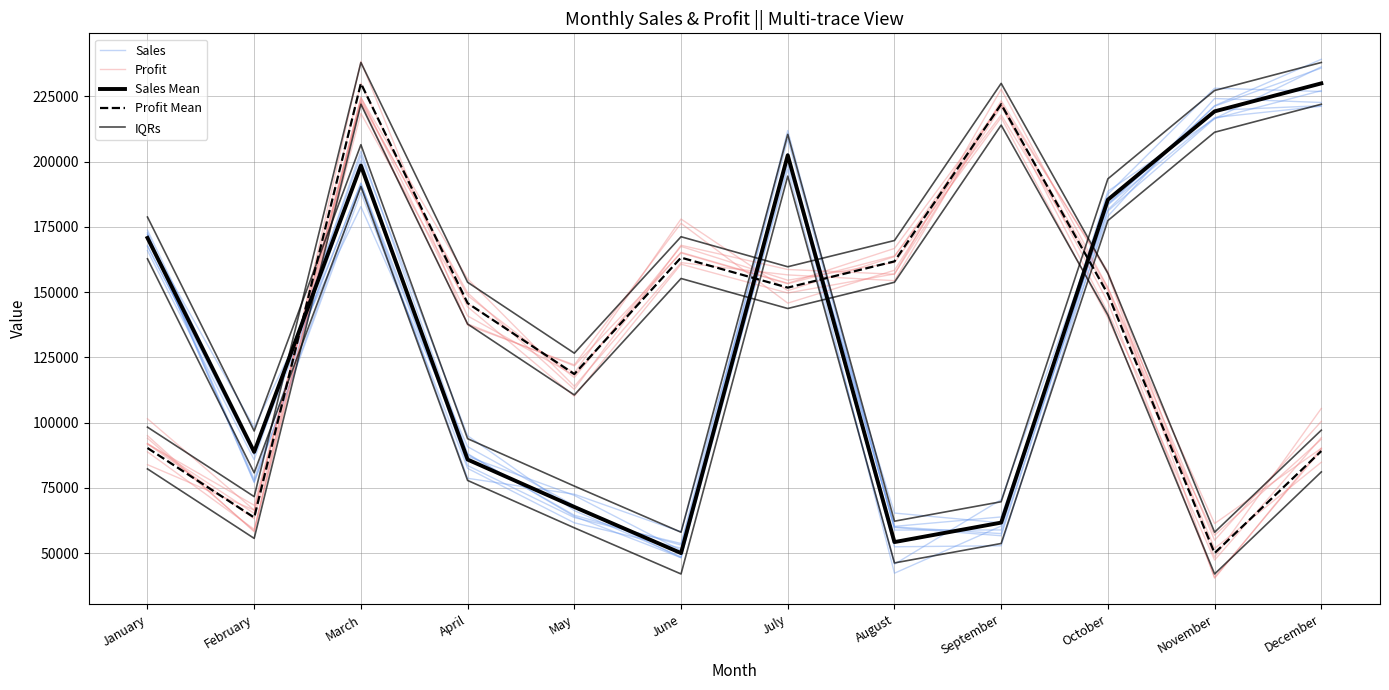

What is the minimum value for Sales?

48595.2